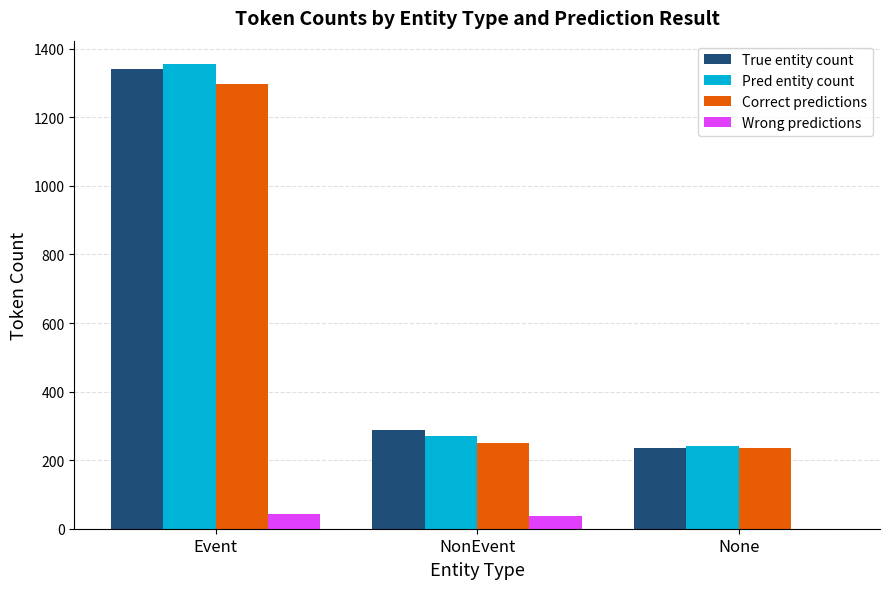

What is the maximum value for True entity count?

1342